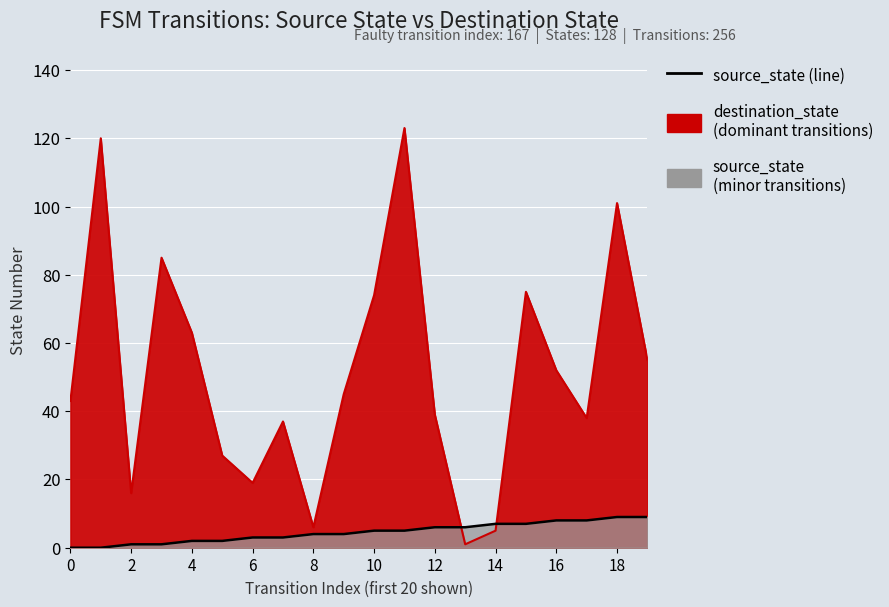

How many lines are shown in the chart?

1